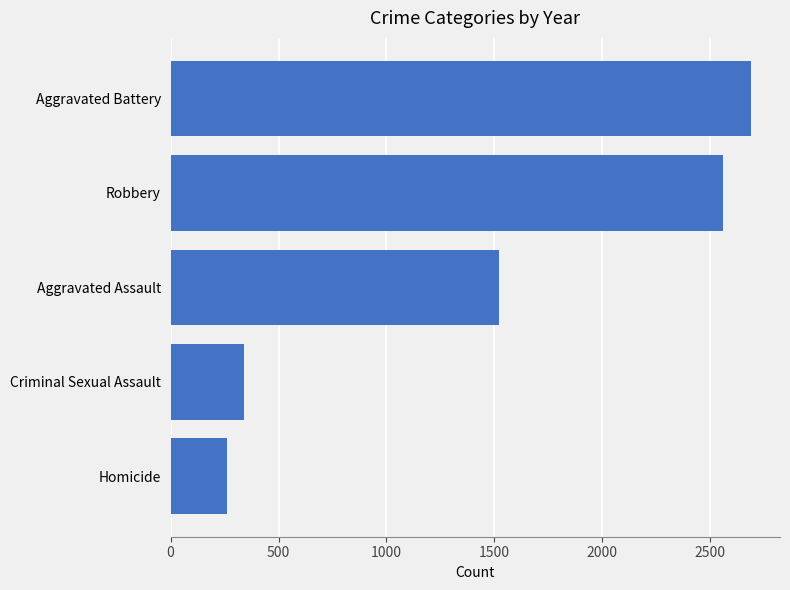

What is the maximum value shown in the chart?

2689